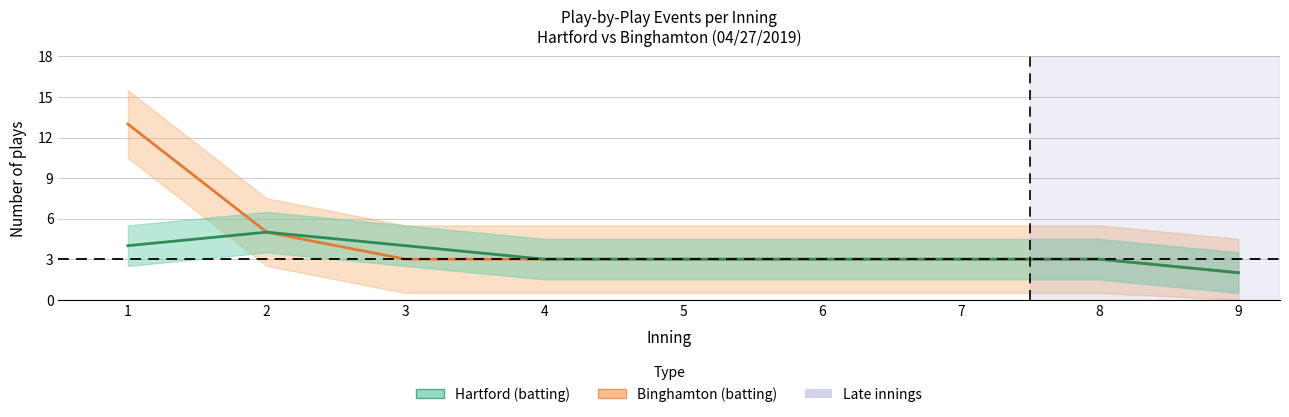

At which label does Binghamton_events reach its peak?

1